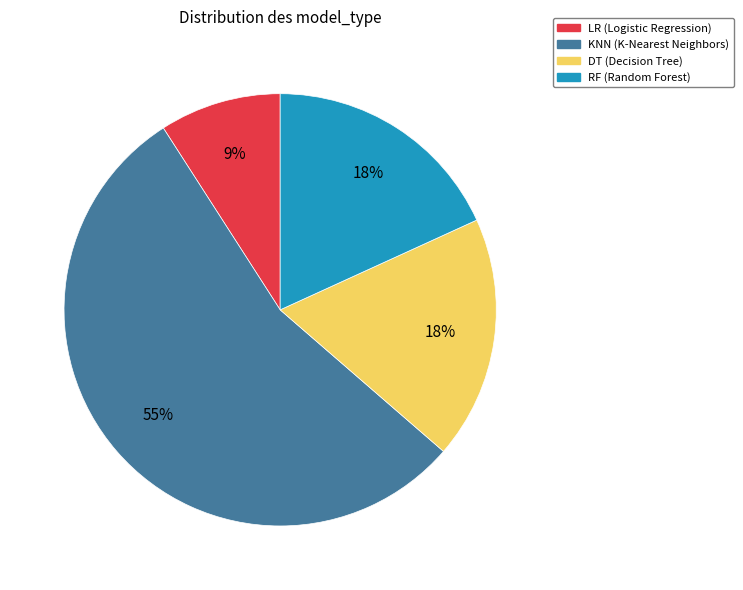

The RF slice represents 27% of the pie. True or false?

False